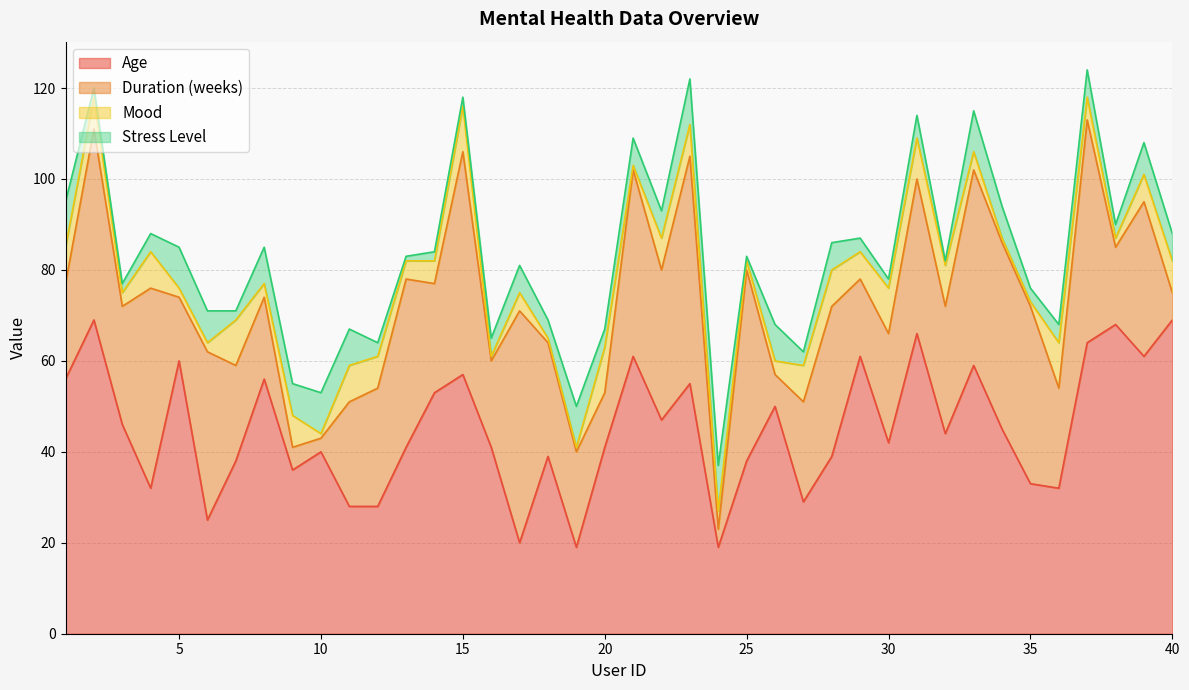

Rank the series at 14 from lowest to highest value.

Stress Level, Mood, Duration (weeks), Age